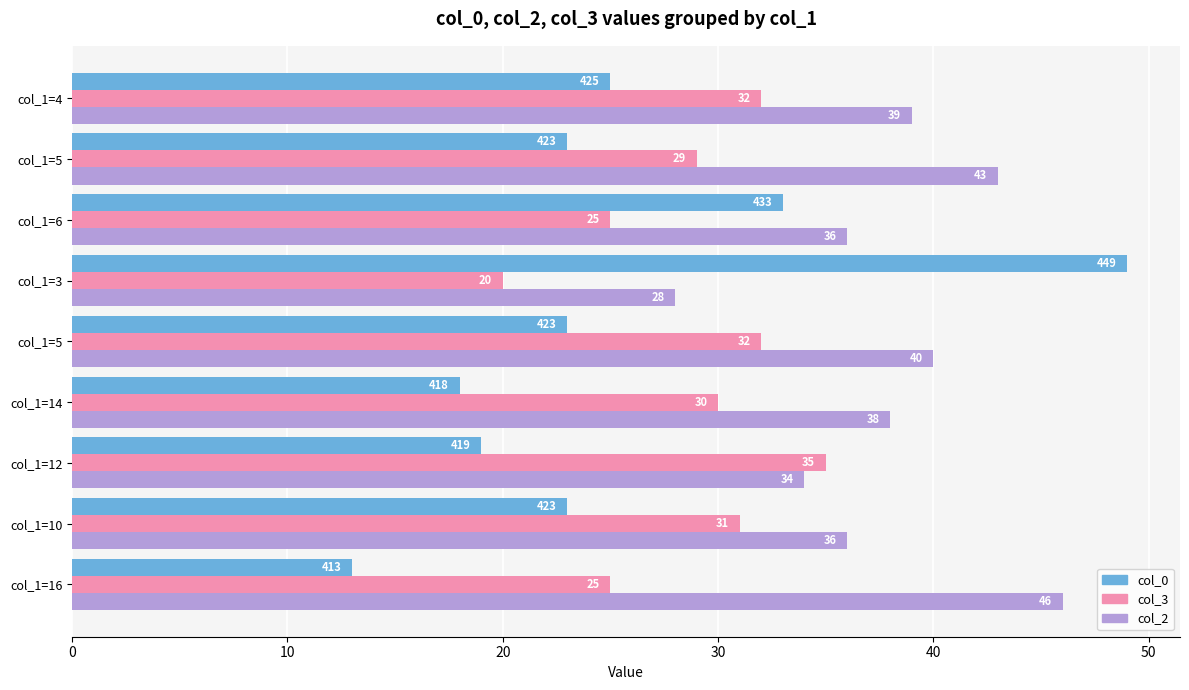

What is the difference between the second highest and minimum values in the col_0 series?

20